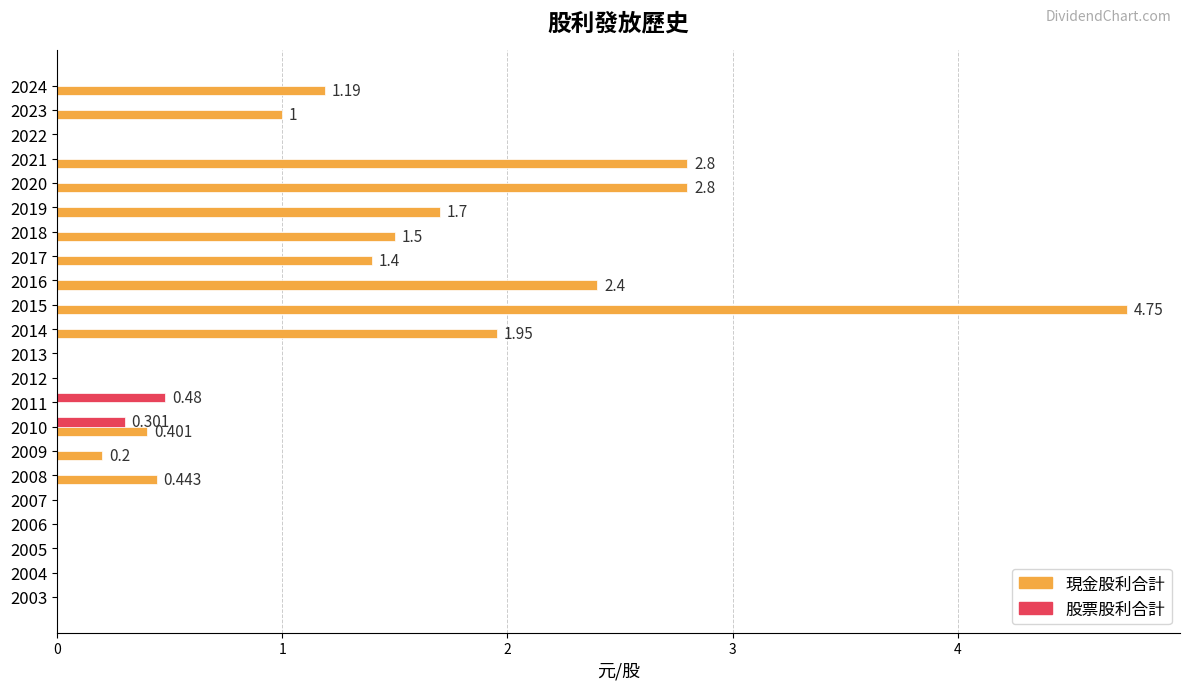

Which series has the largest range (max minus min)?

現金股利合計